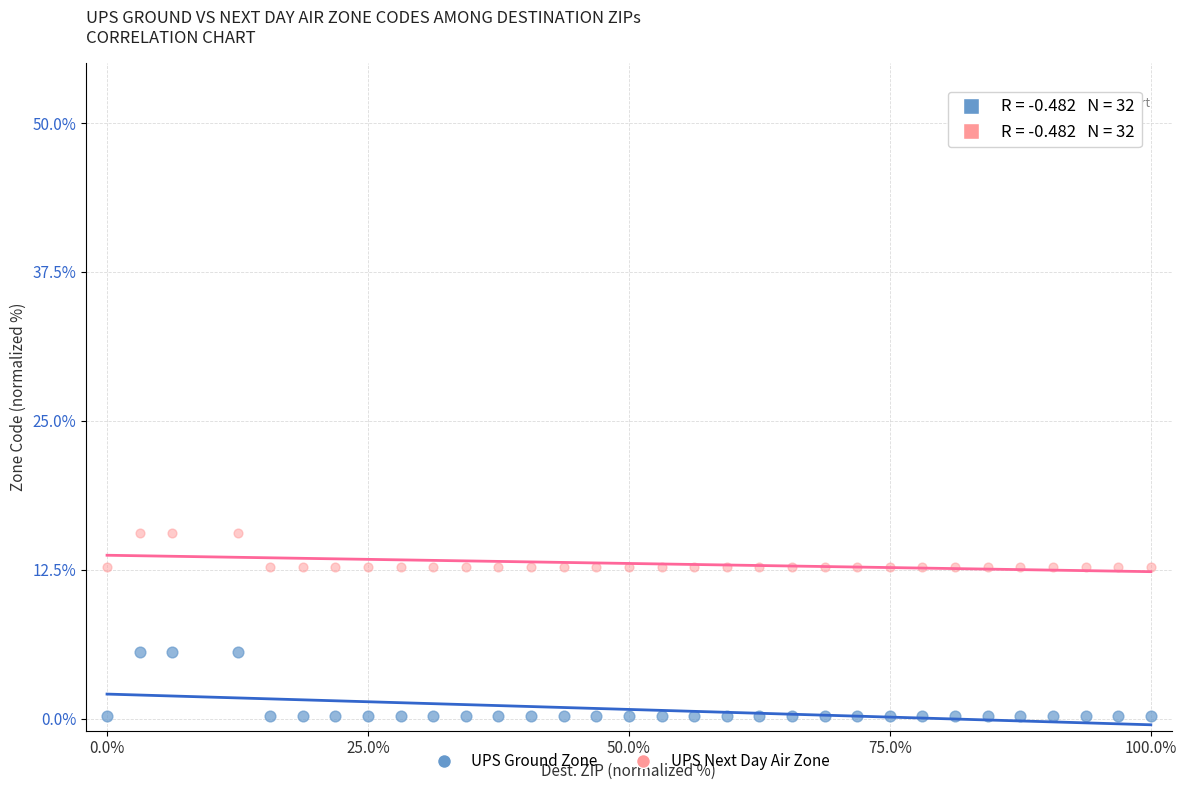

Which series contains the lowest Y value?

UPS Ground Zone